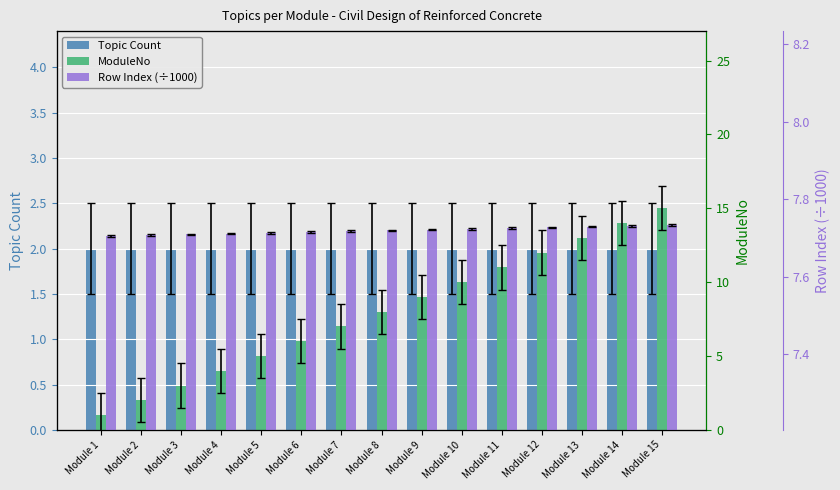

The Topic Count series shows 0.4 at Module 3. True or false?

False